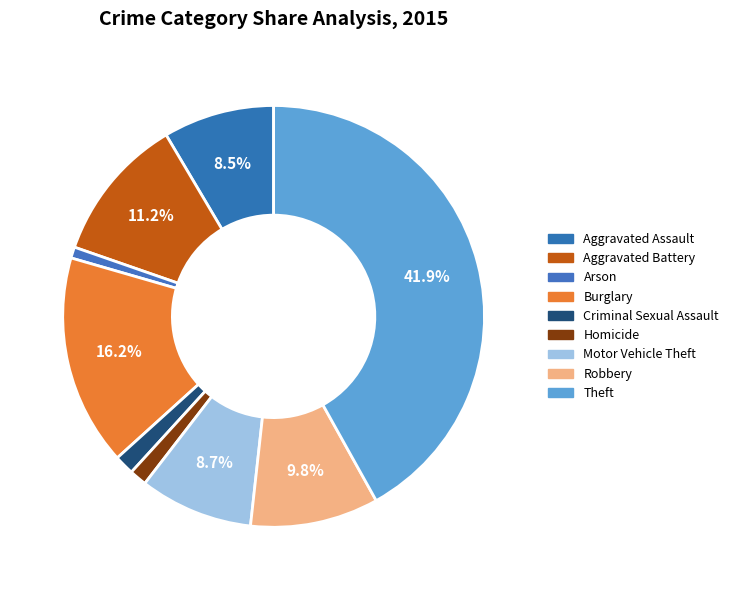

Is Arson the majority of the pie?

No